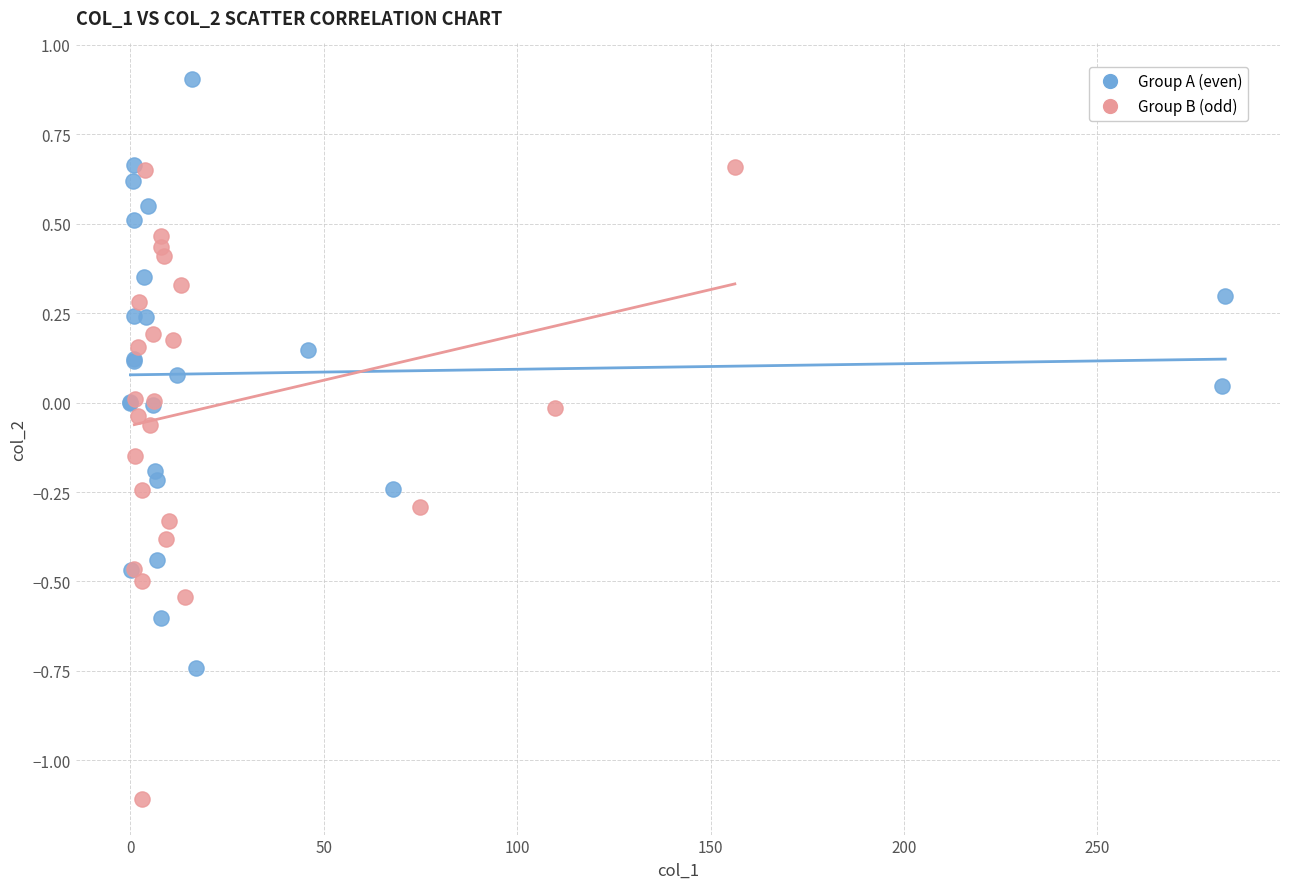

Which series has the widest spread of Y values?

Group B (odd)